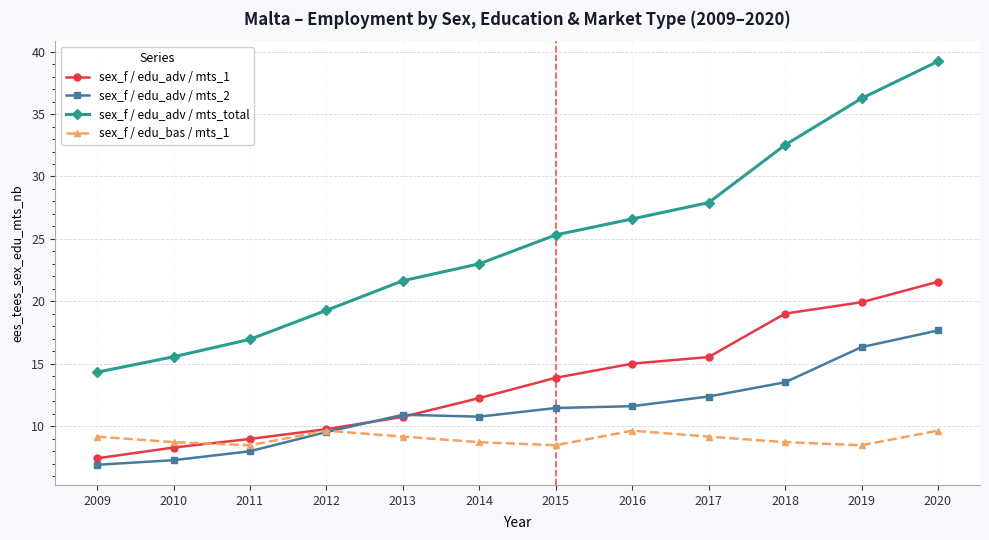

What is the value of the sex_f / edu_adv / mts_2 point at the 3rd from the left?

8.0